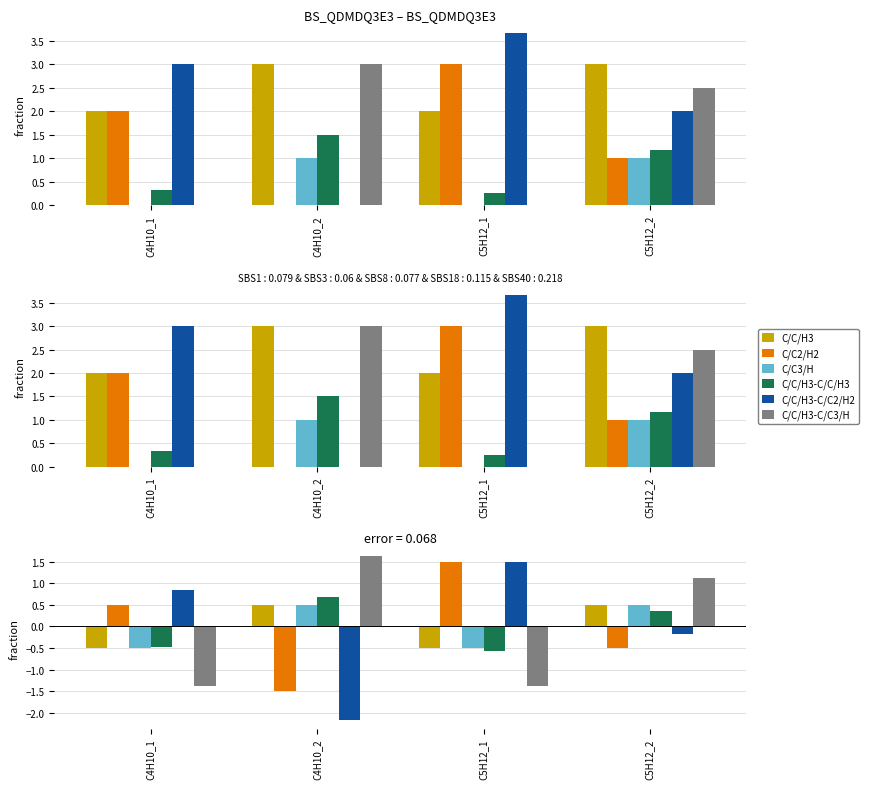

How many series are shown in this chart?

6